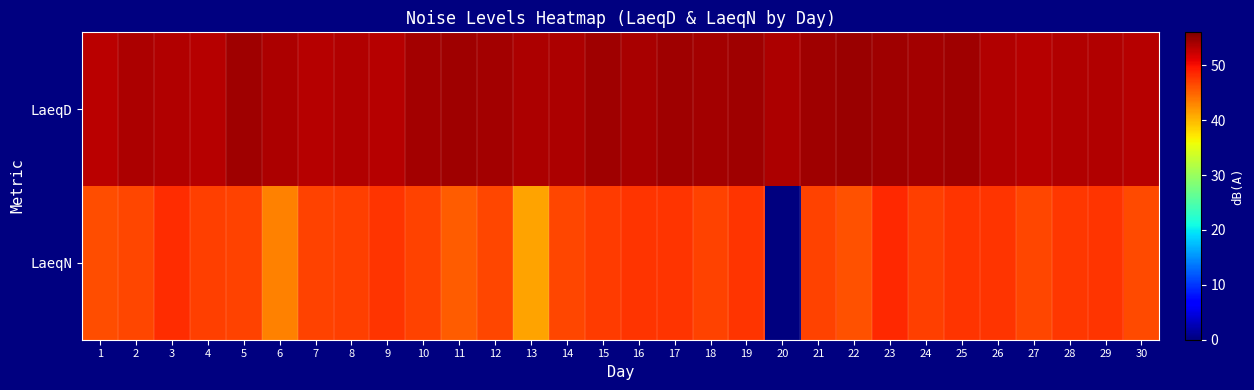

What is the total value across all series at 24?

101.4